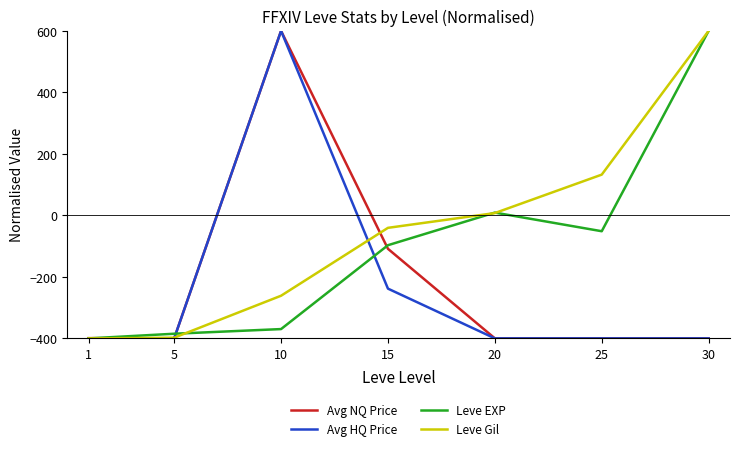

True or false: Avg NQ Price has a value of -399.8 at 20.

True